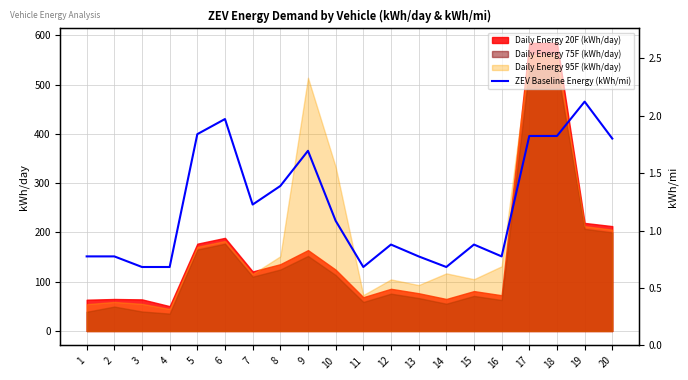

What is the lowest value of the Daily Energy 95F (kWh/day) series?

44.8